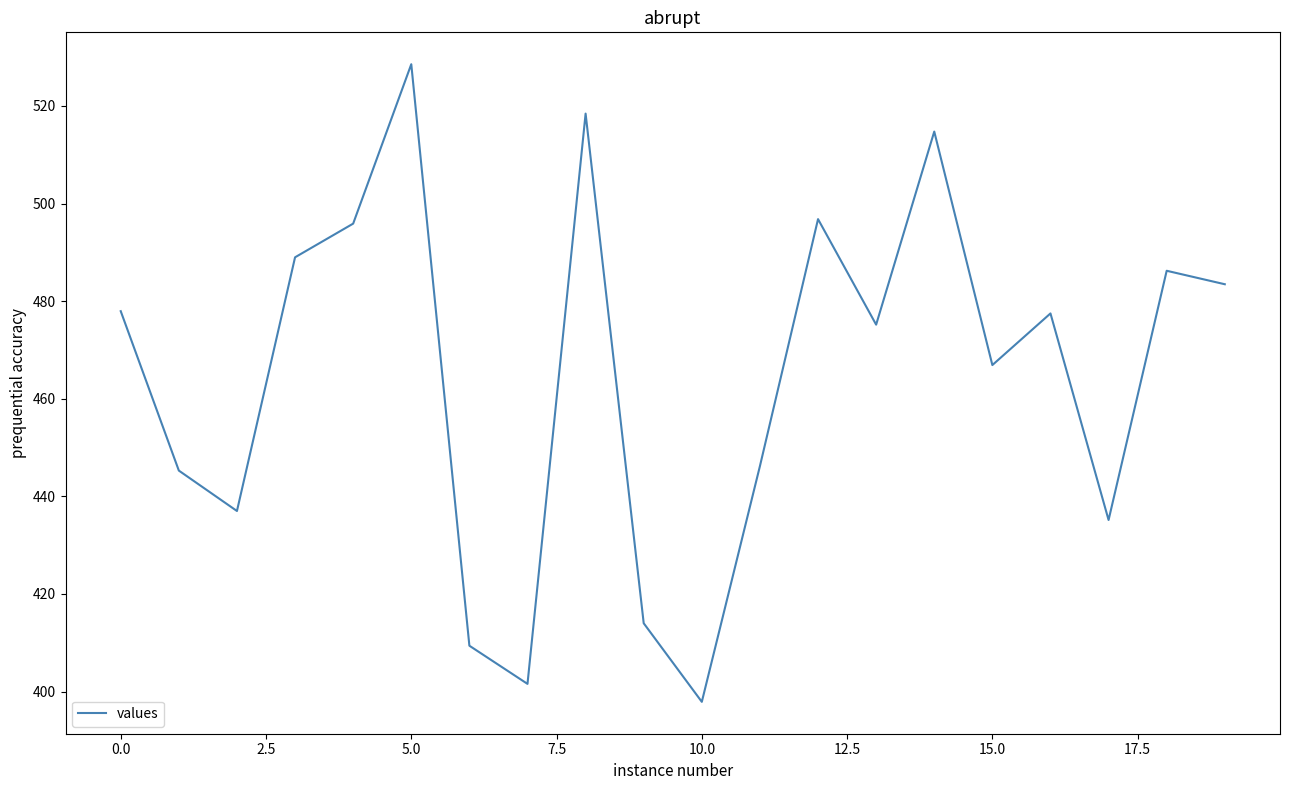

What is the minimum value shown in the chart?

397.9